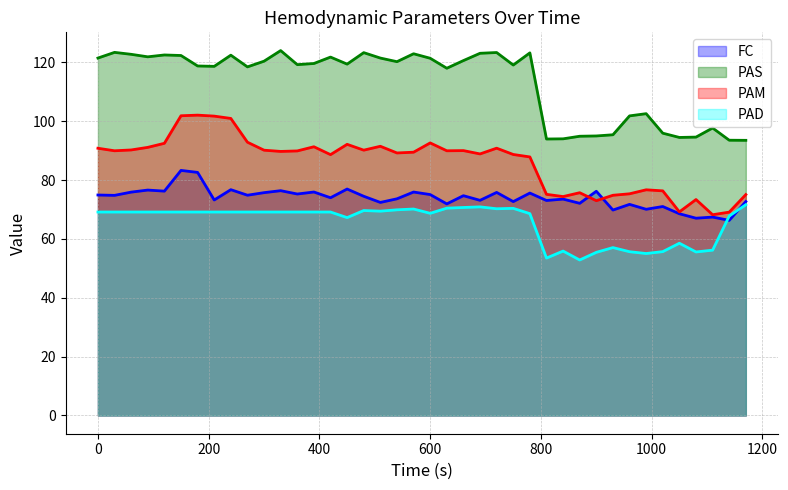

What is the smallest value displayed?

52.8